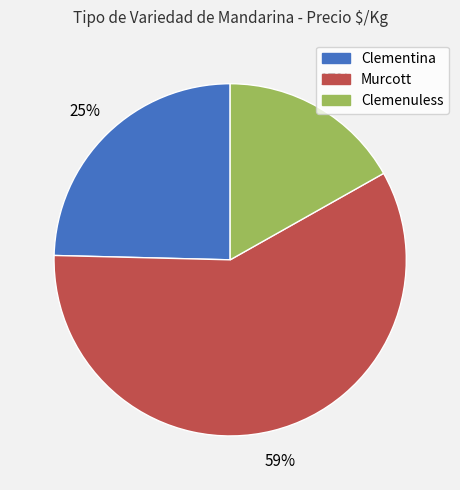

Does any single category account for the majority?

Yes